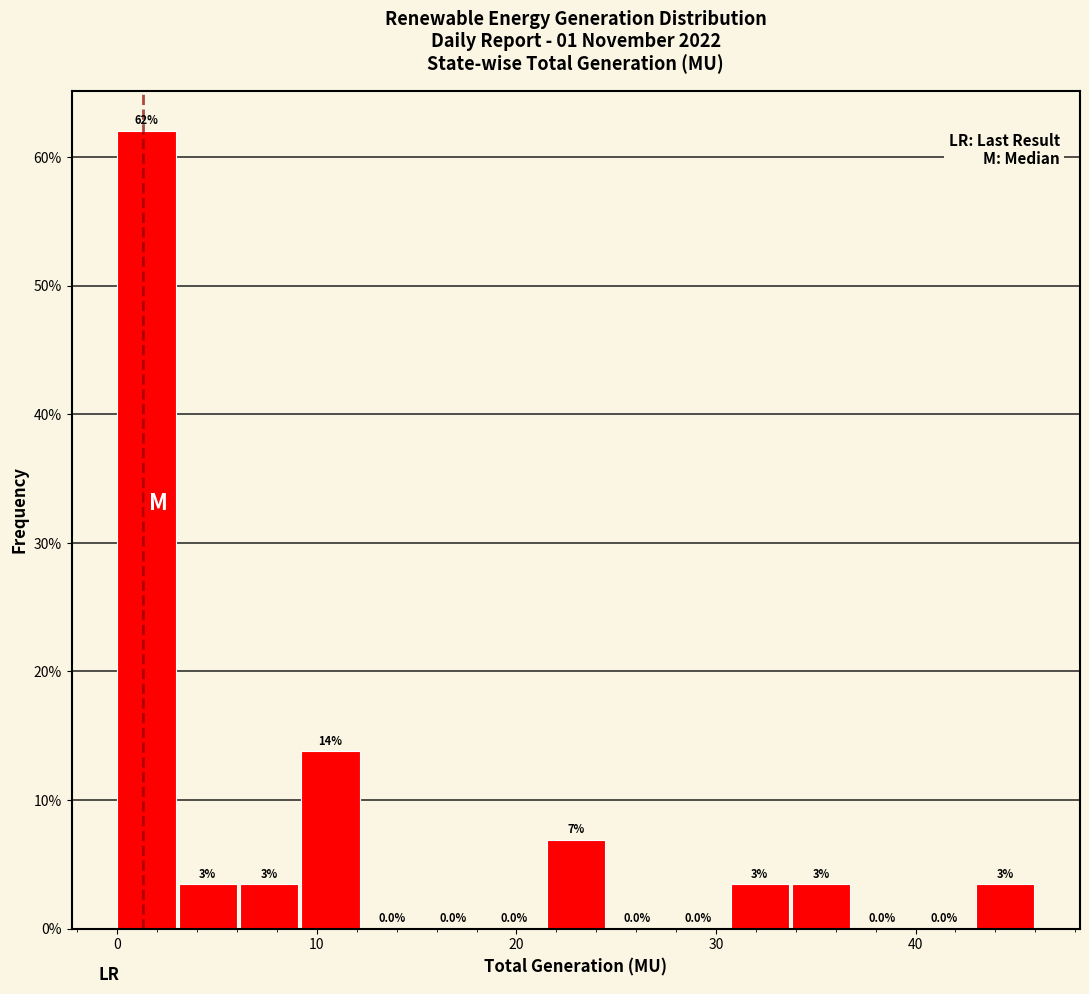

Around what value on the x-axis is the tallest bar? Give the approximate position of its centre, as read against the axis.

1